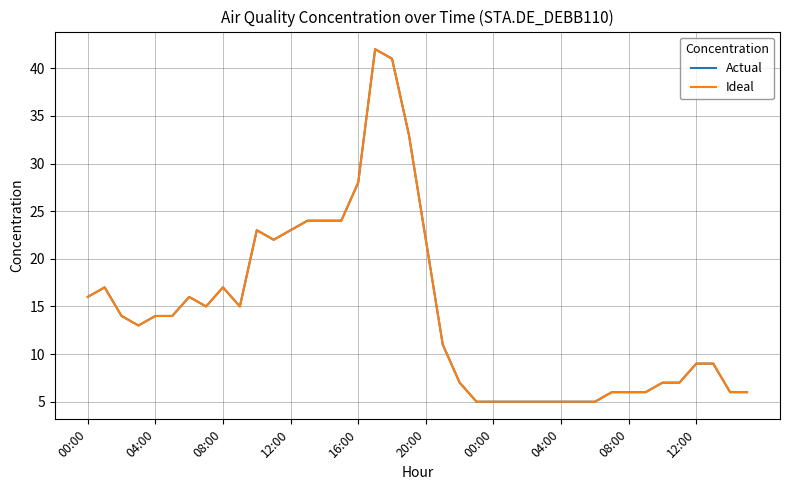

What is the difference between the maximum and minimum values in the Actual series?

37